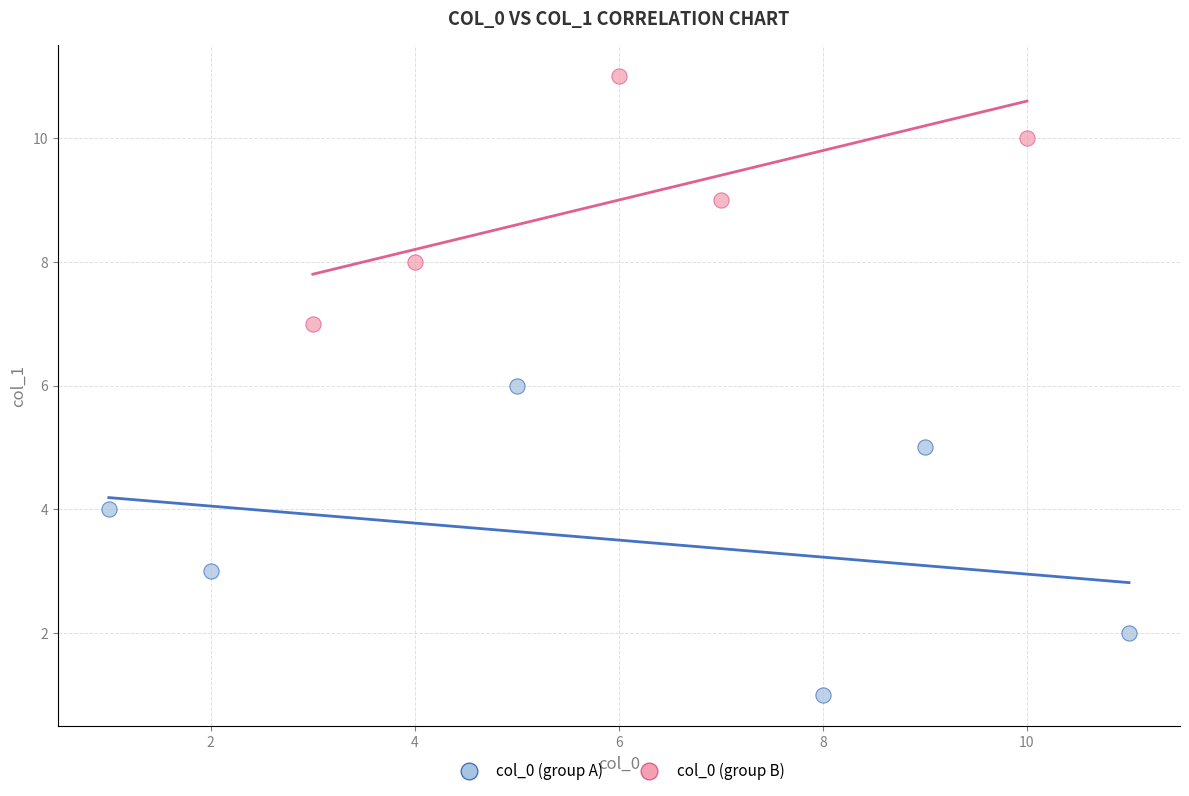

What are all the series names shown in the legend?

col_0 (group A), col_0 (group B)